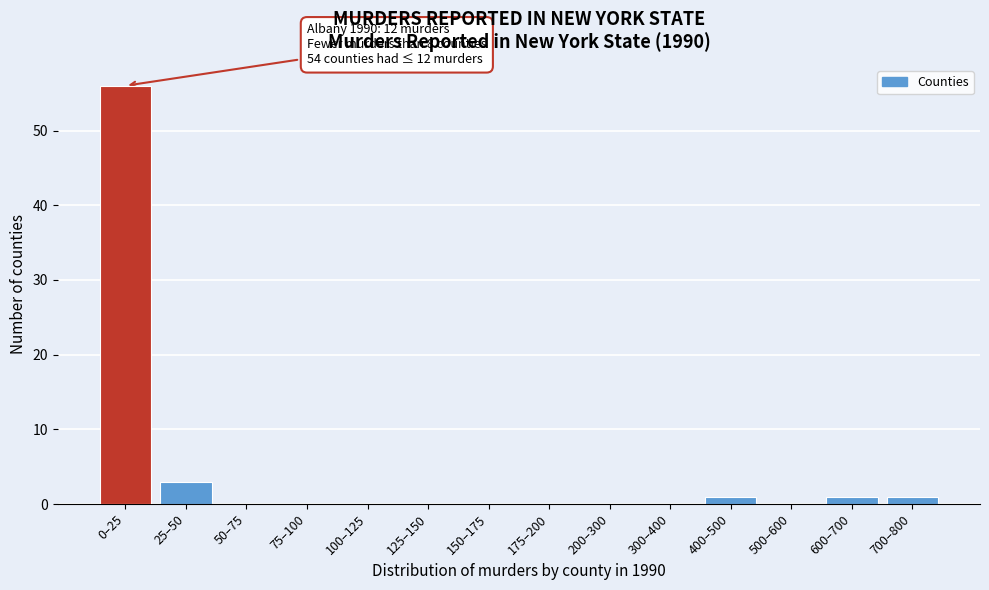

Reading left to right, what are all the values shown in this chart?

0–25=56	25–50=3	50–75=0	75–100=0	100–125=0	125–150=0	150–175=0	175–200=0	200–300=0	300–400=0	400–500=1	500–600=0	600–700=1	700–800=1